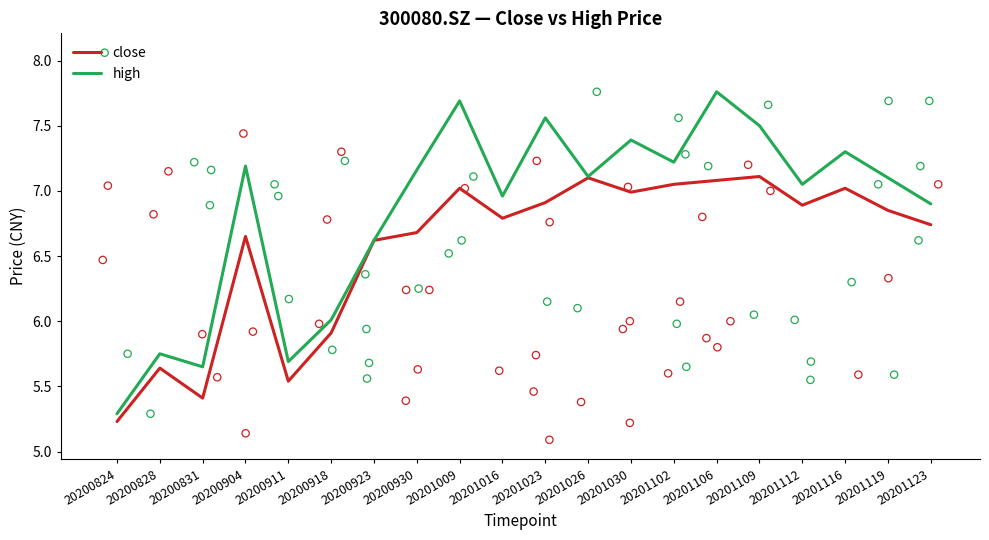

Which series contains the lowest Y value?

close